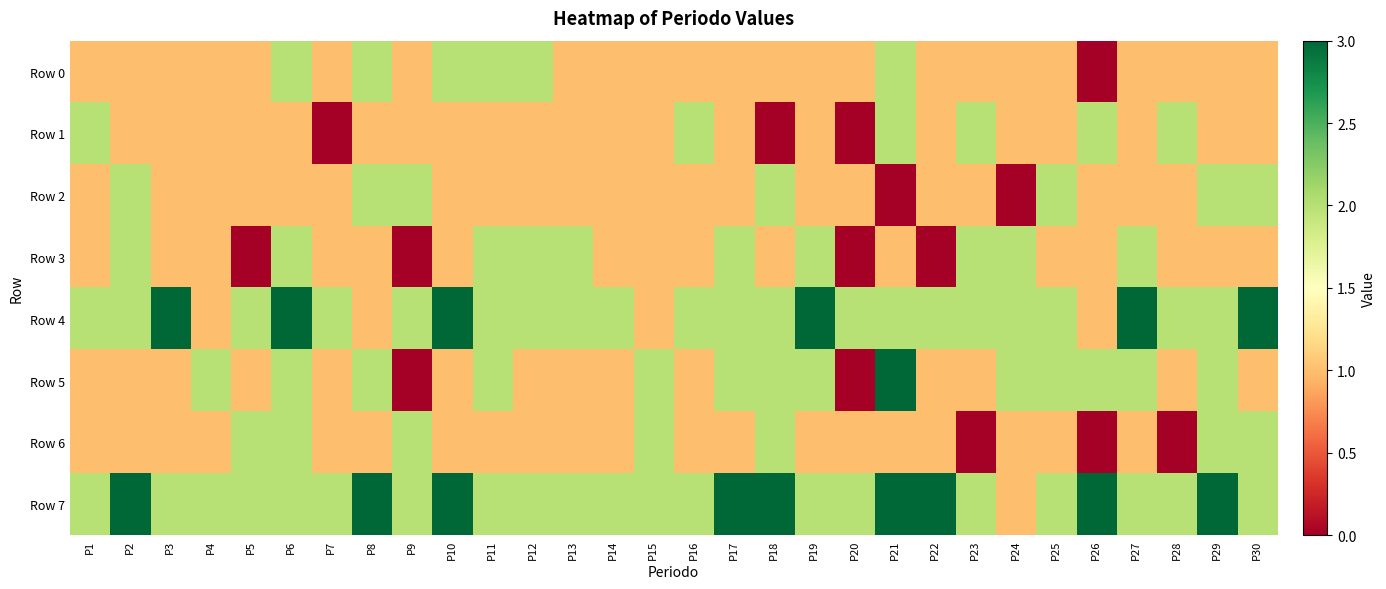

What is the difference between the highest and lowest values at P22?

3